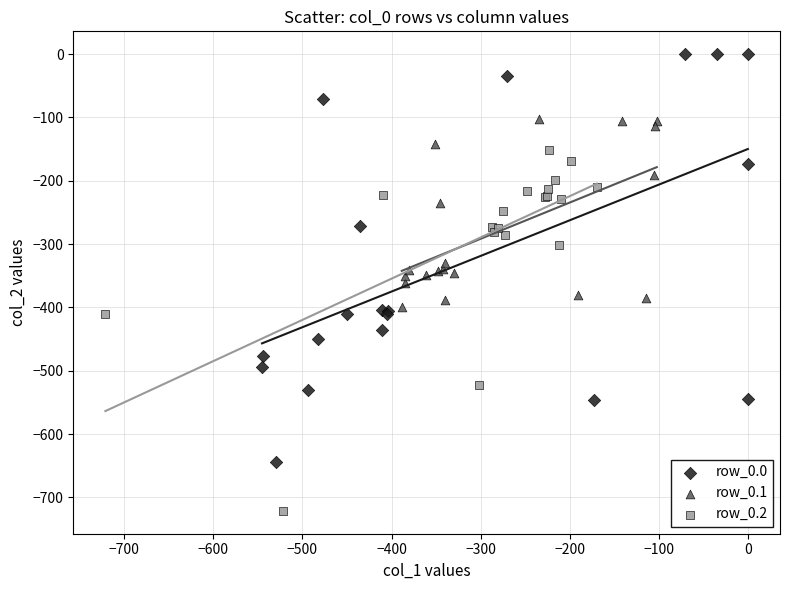

Which series has the largest Y range (max minus min)?

row_0.0